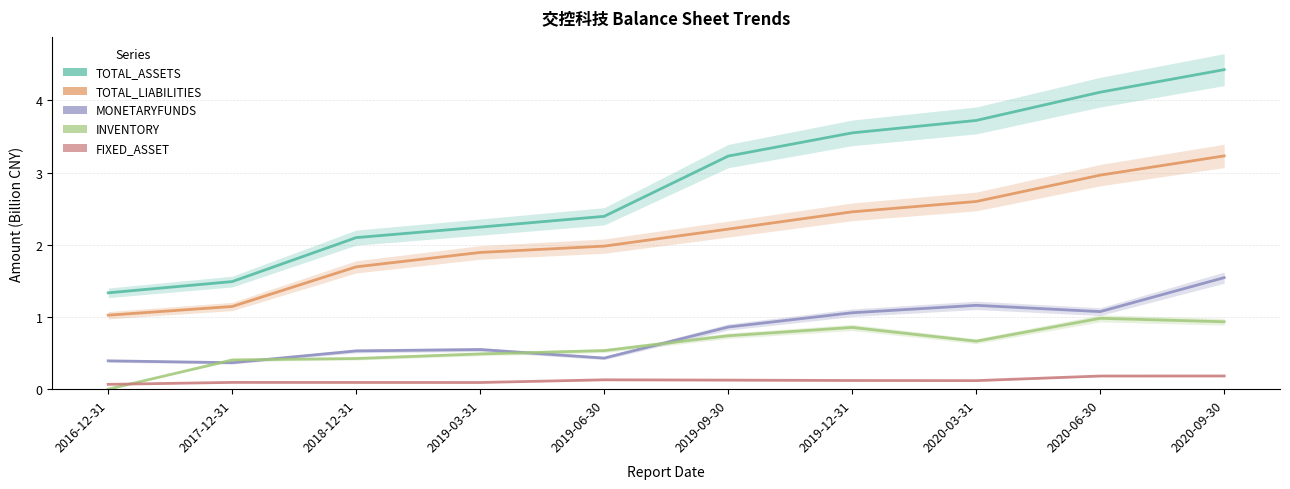

What is the total value across all series at 2019-06-30?

5.5